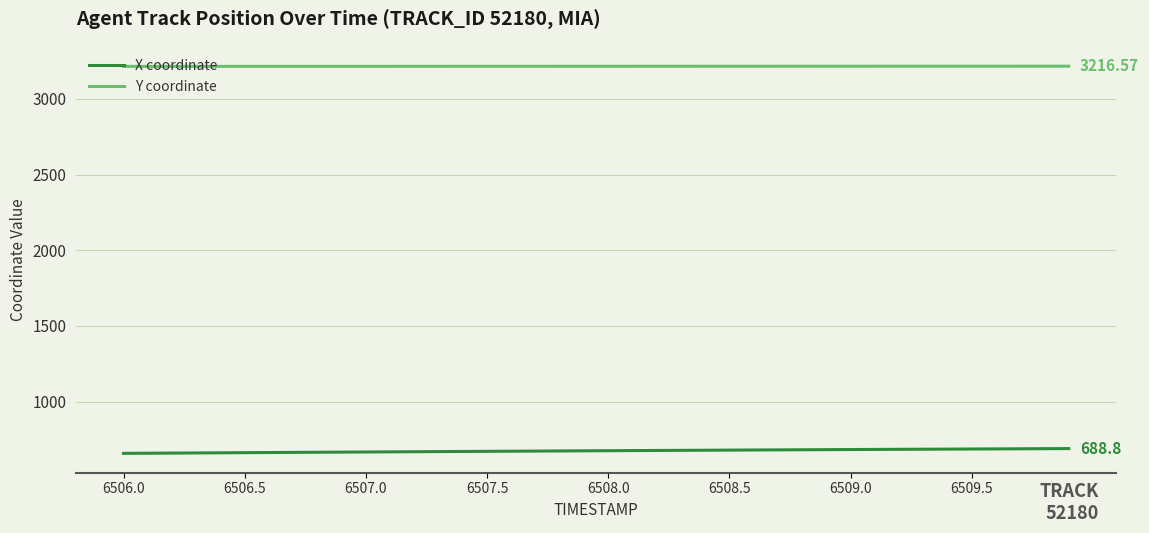

Rank the series by their average value, from lowest to highest.

X coordinate, Y coordinate